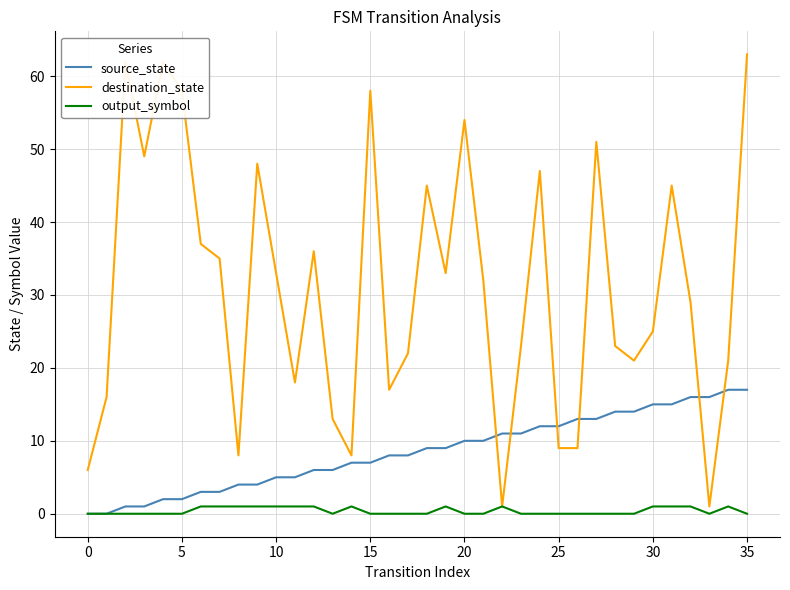

True or false: destination_state and source_state cross at least once.

True